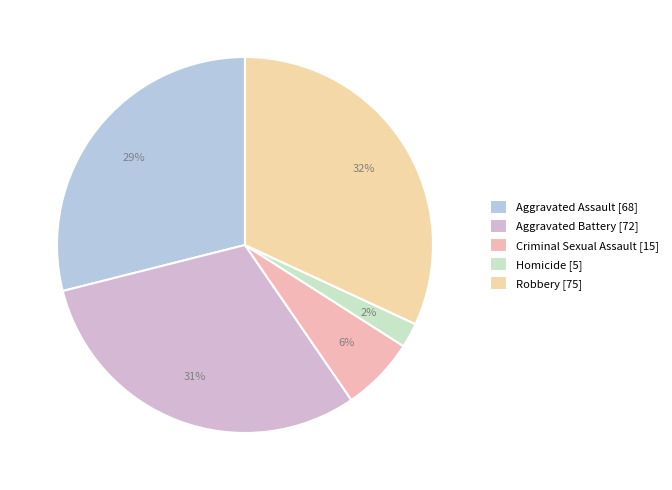

What percentage is the Criminal Sexual Assault slice, to the nearest percent?

6%